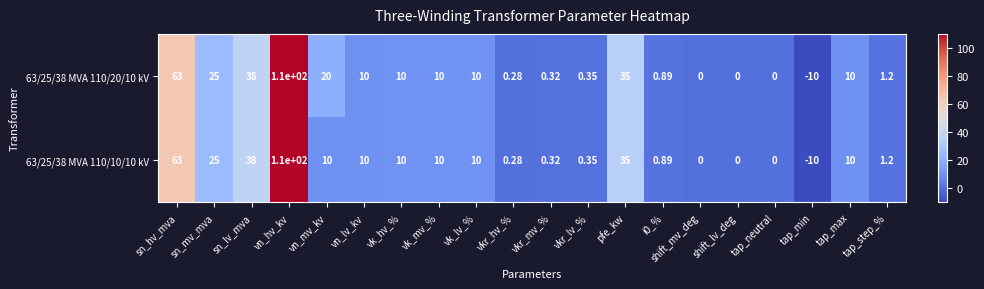

Which series has the largest total across all categories?

63/25/38 MVA 110/20/10 kV